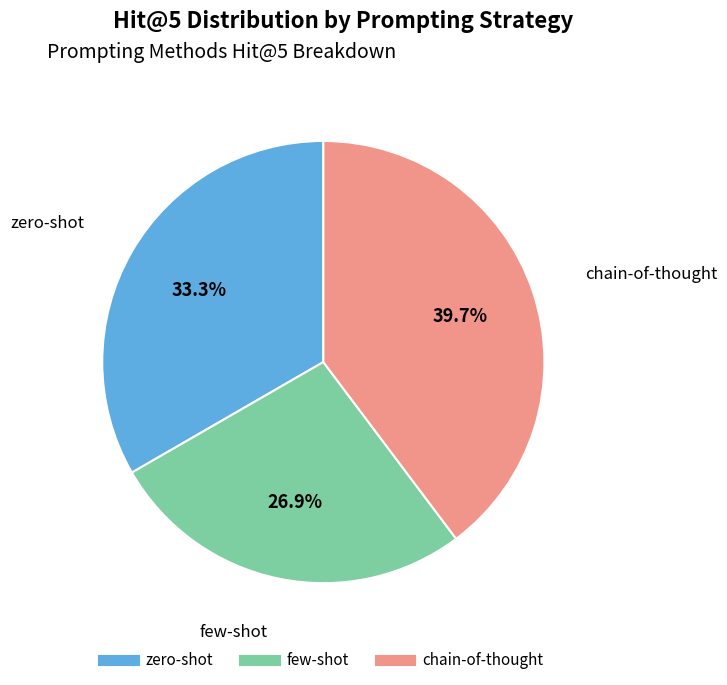

Which slice is the largest?

chain-of-thought